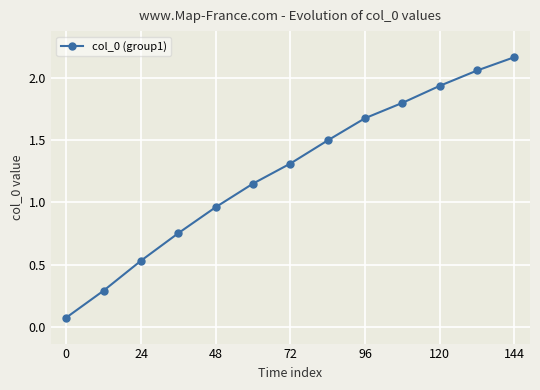

What is the sum of all values?

16.2